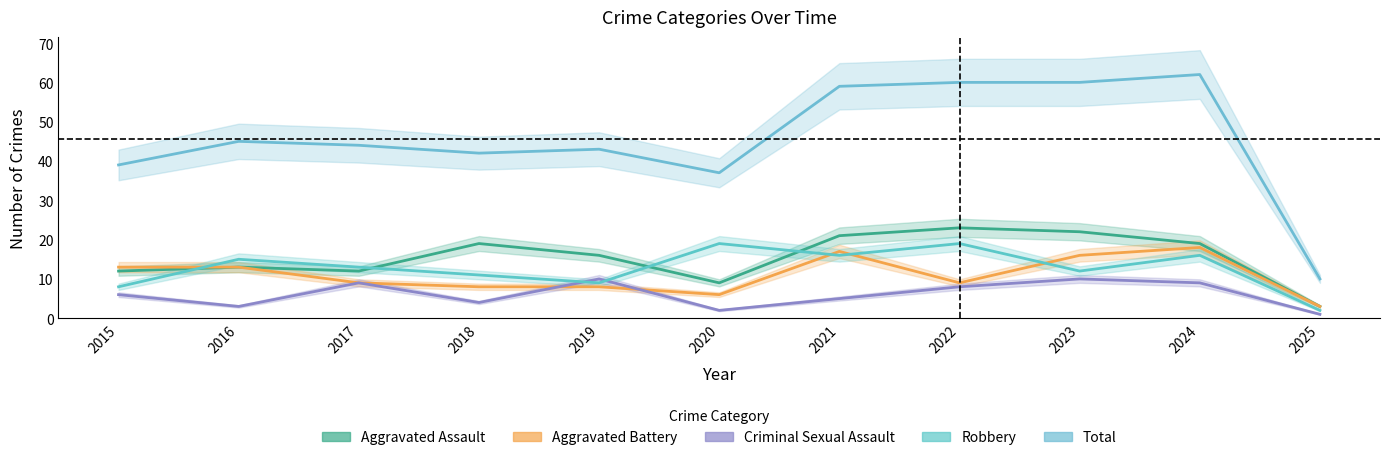

Where does the Criminal Sexual Assault series first go above 6?

2017